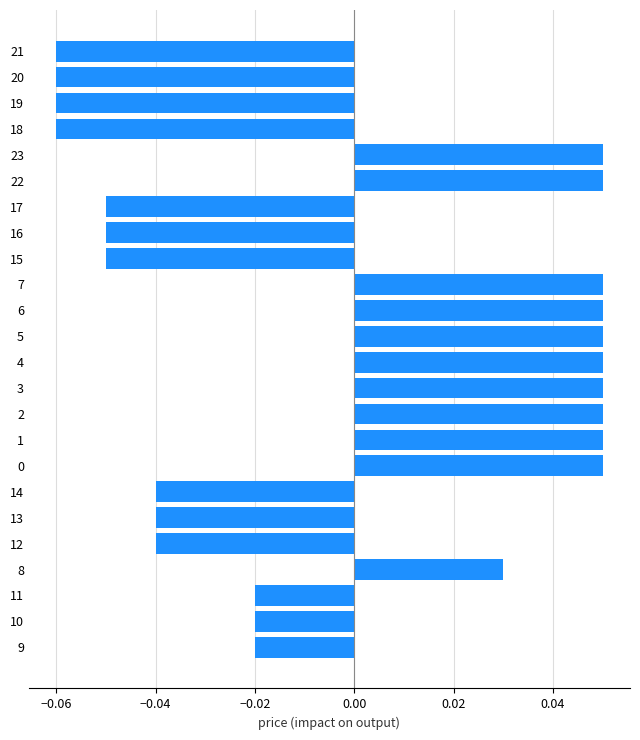

Is it true that the value at 20 is -0.0?

False